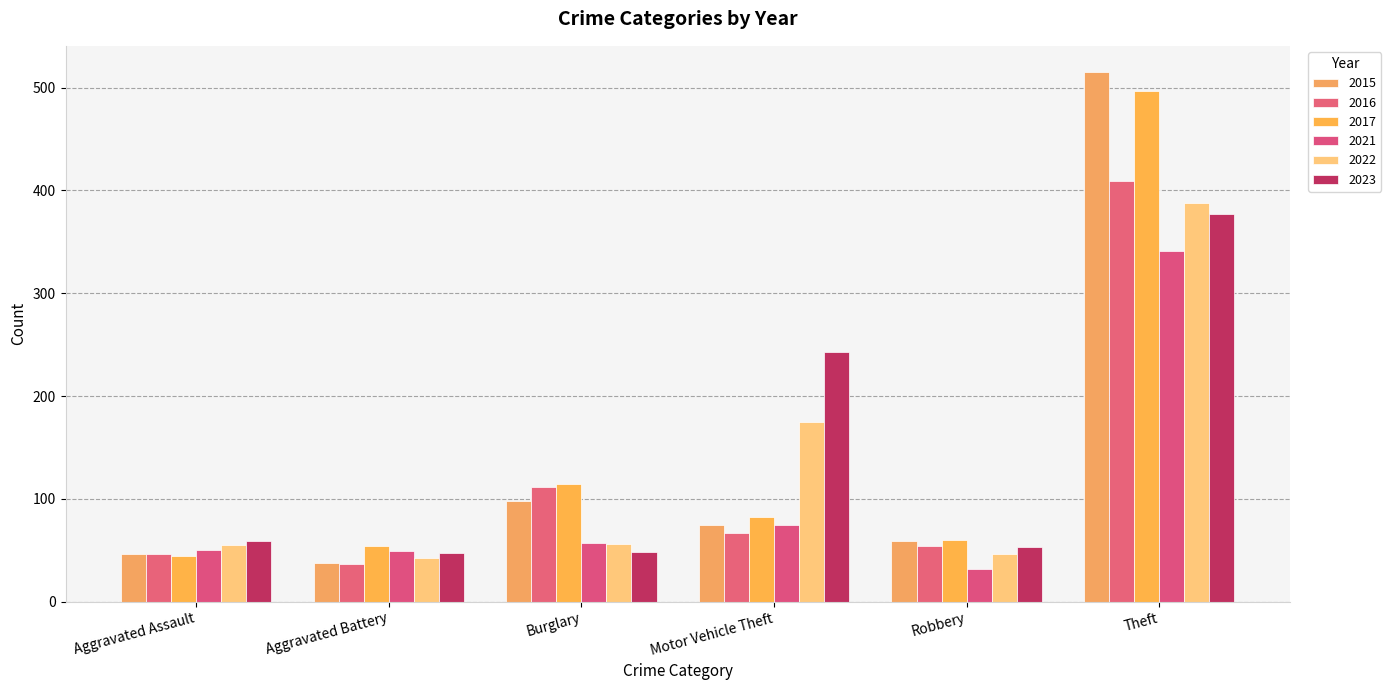

How many categories are shown in the chart?

6